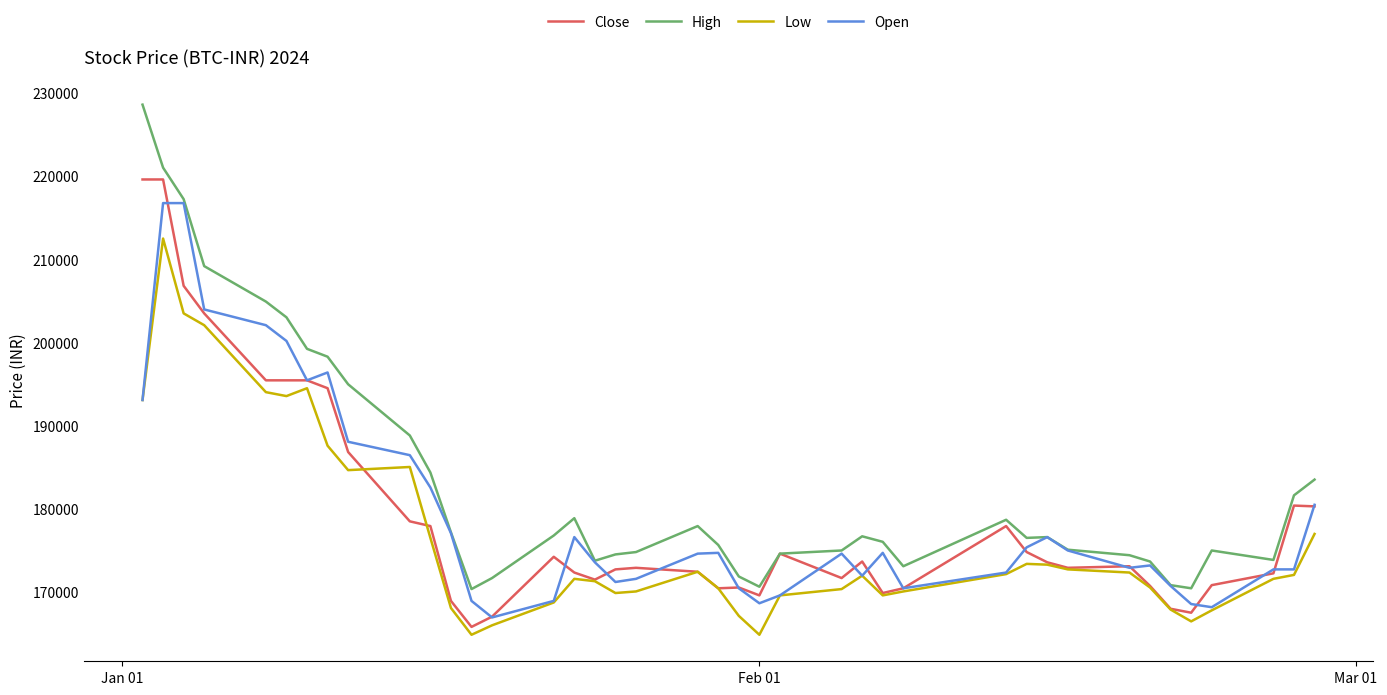

True or false: High and Low cross at least once.

False